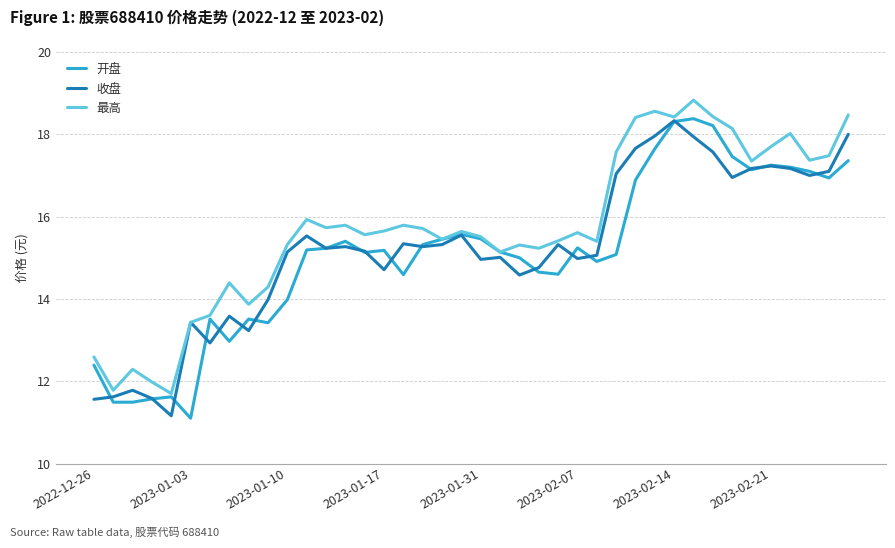

After their last crossing, which series has the higher values: 开盘 or 收盘?

收盘